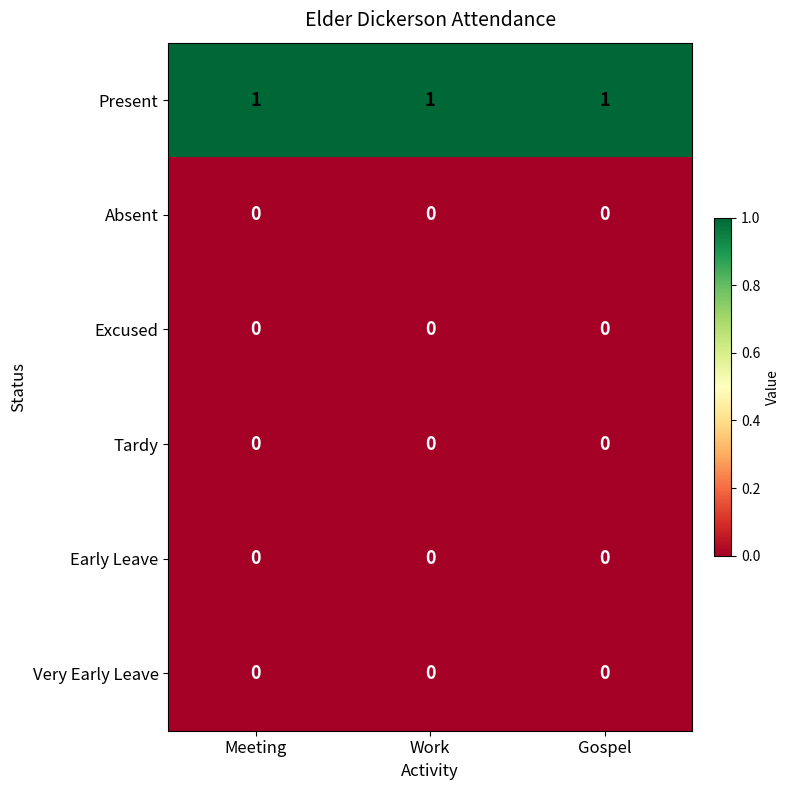

The value of Tardy at Gospel is 0. True or false?

True